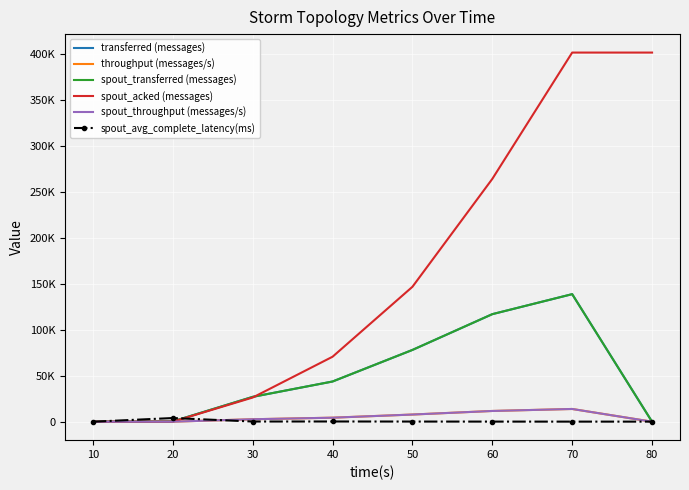

True or false: throughput (messages/s) and spout_acked (messages) cross at least once.

False